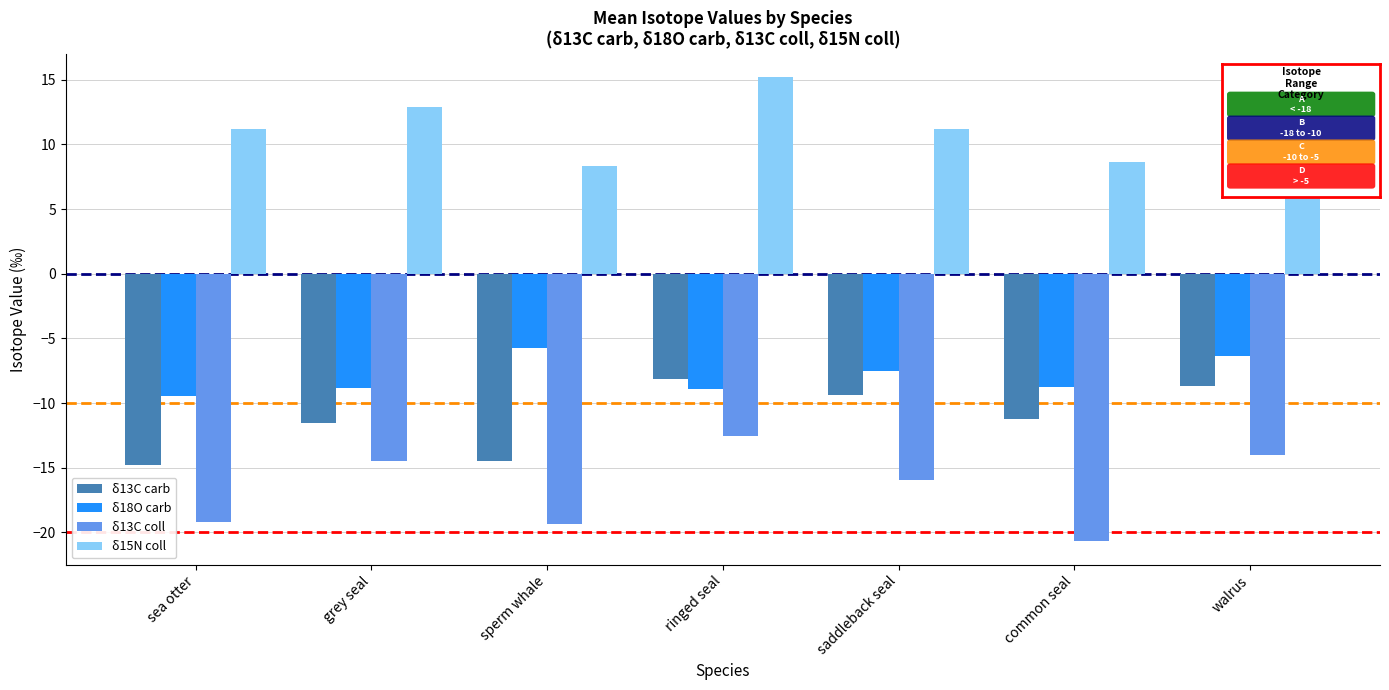

Where does the δ13C coll series first go above -15?

grey seal